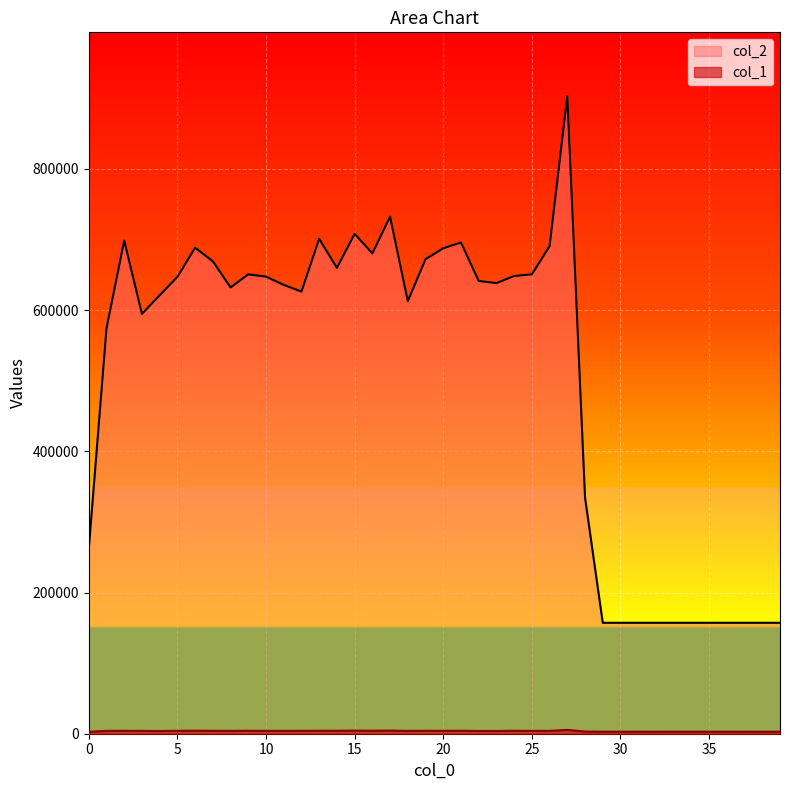

List the series in order of their peak value, lowest first.

col_1, col_2